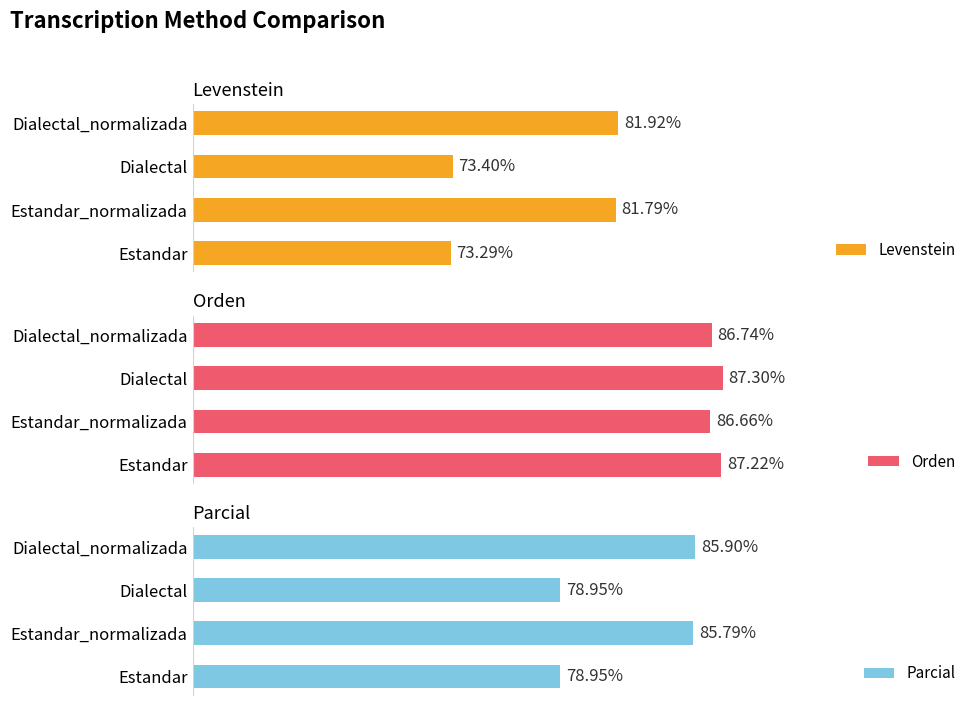

List the labels in order of Levenstein value, smallest first.

Estandar, Dialectal, Estandar_normalizada, Dialectal_normalizada